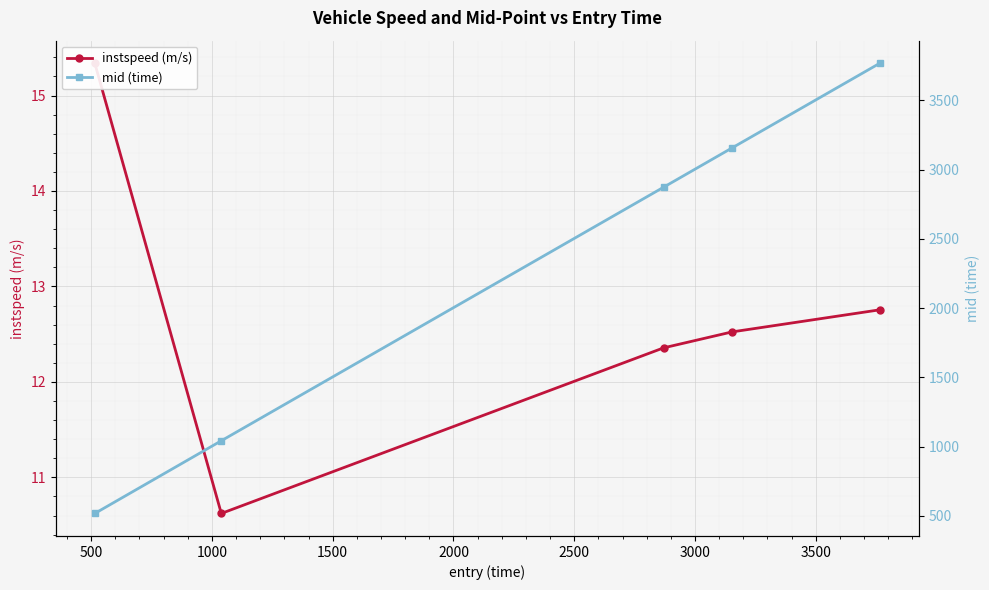

What is the value of the instspeed (m/s) point at the 1st from the left?

15.3